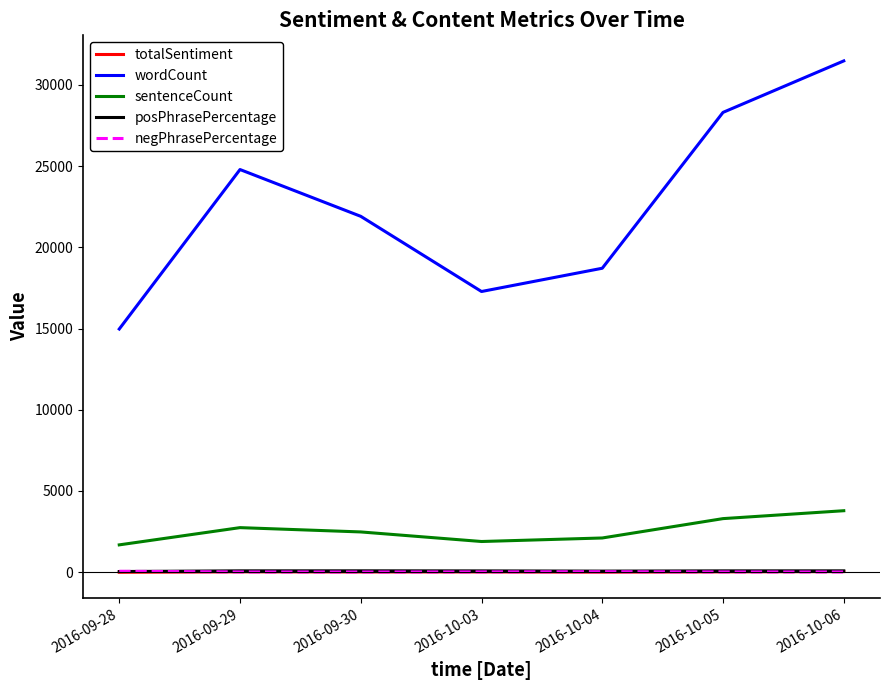

What are all the series names shown in the legend?

totalSentiment, wordCount, sentenceCount, posPhrasePercentage, negPhrasePercentage